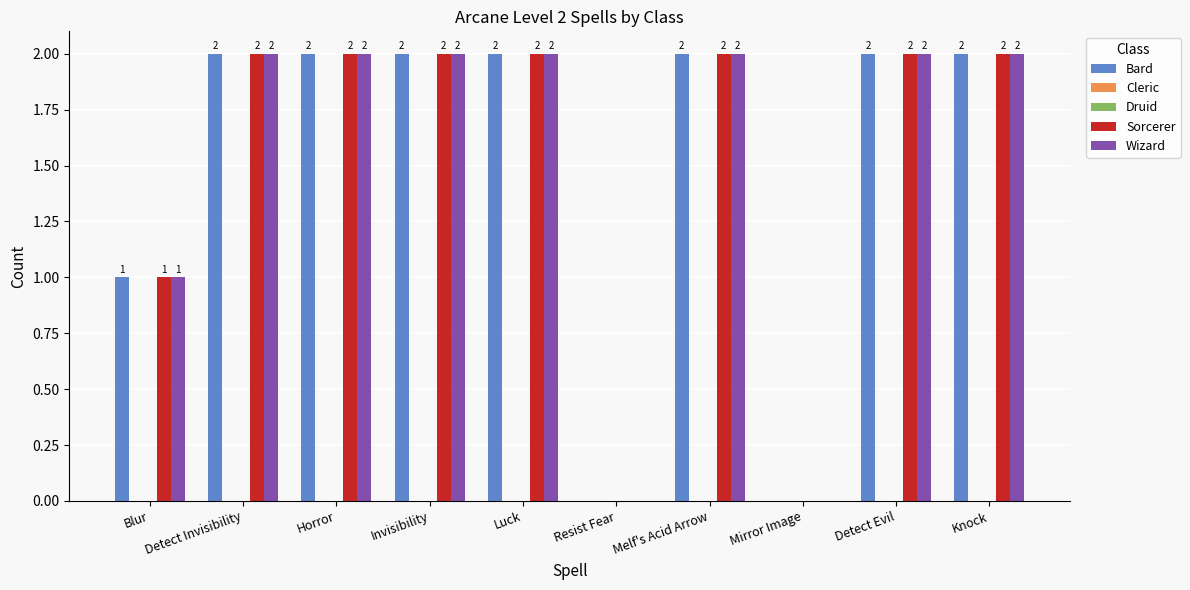

List the labels in order of Bard value, largest first.

Detect Invisibility, Horror, Invisibility, Luck, Melf's Acid Arrow, Detect Evil, Knock, Blur, Resist Fear, Mirror Image